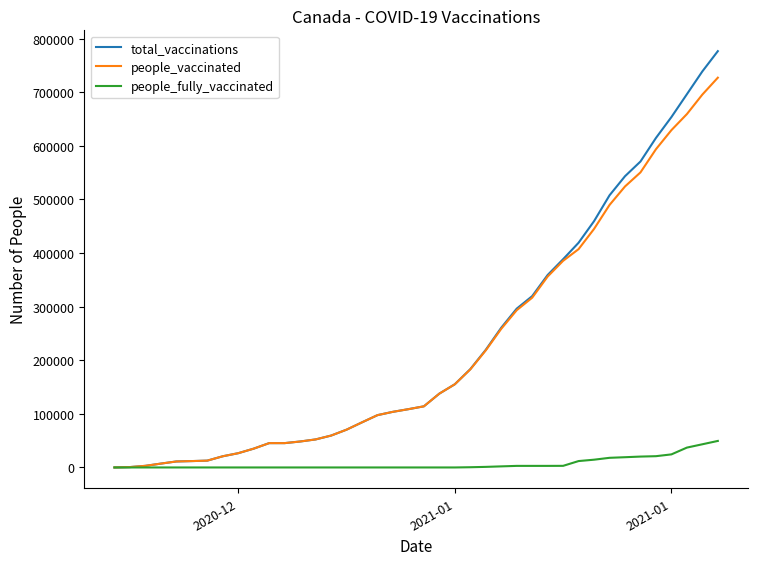

What is the maximum value shown in the chart?

776606